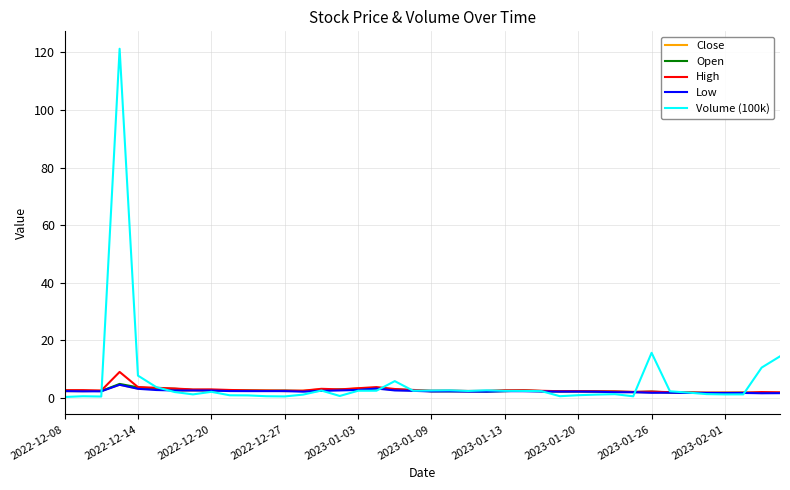

Which series has the largest total across all categories?

Volume (100k)